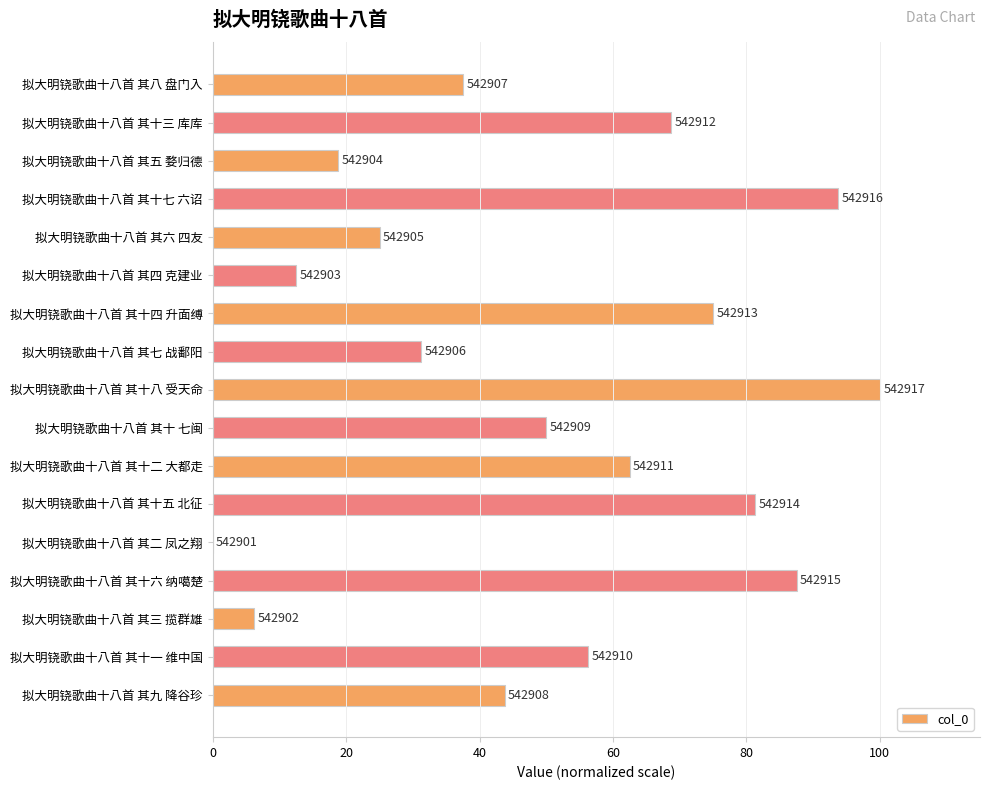

Are the bars horizontal?

Yes